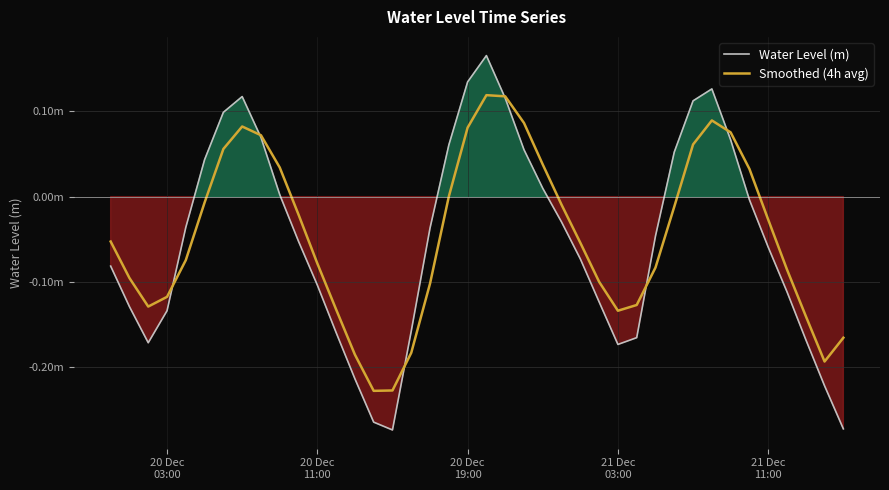

How many distinct data groups are displayed?

2